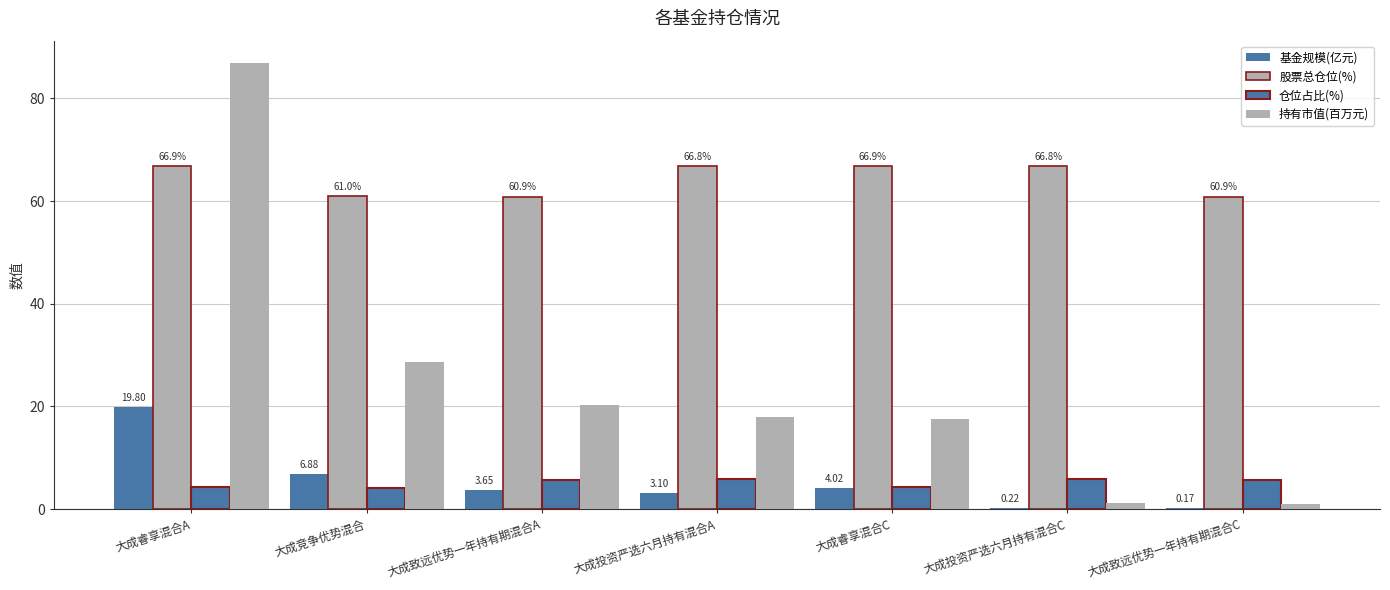

Where is 股票总仓位(%) nearest to the value 63?

大成竞争优势混合